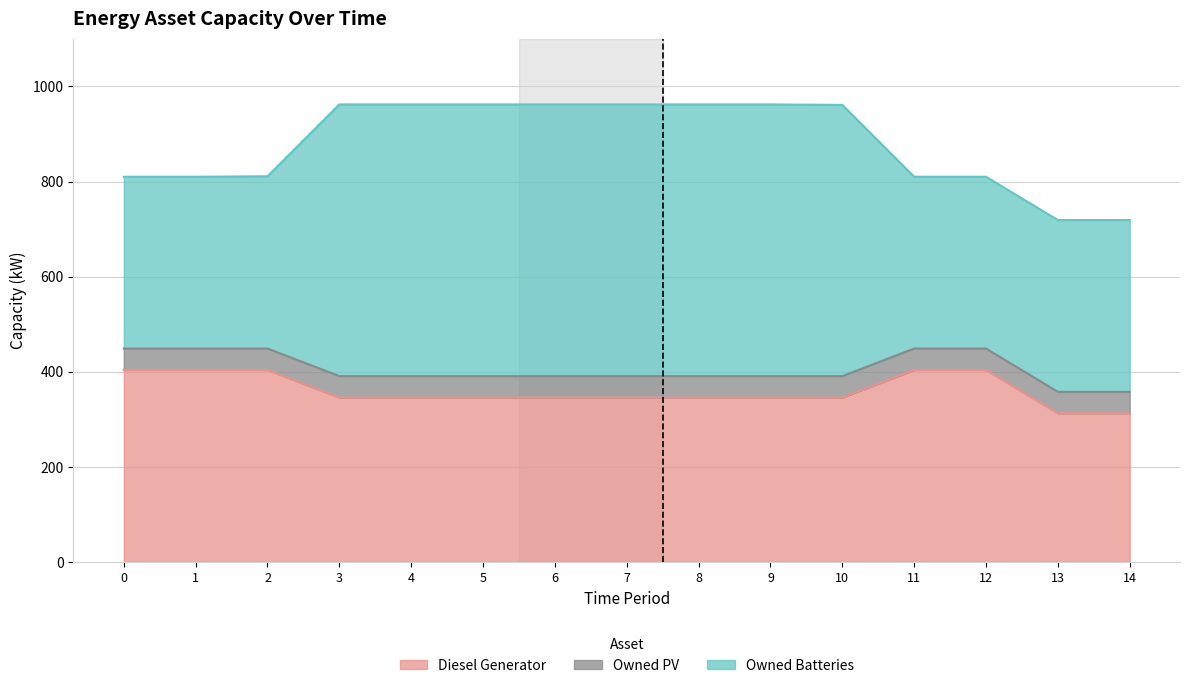

Is it true that Owned PV equals 45 at 3?

True